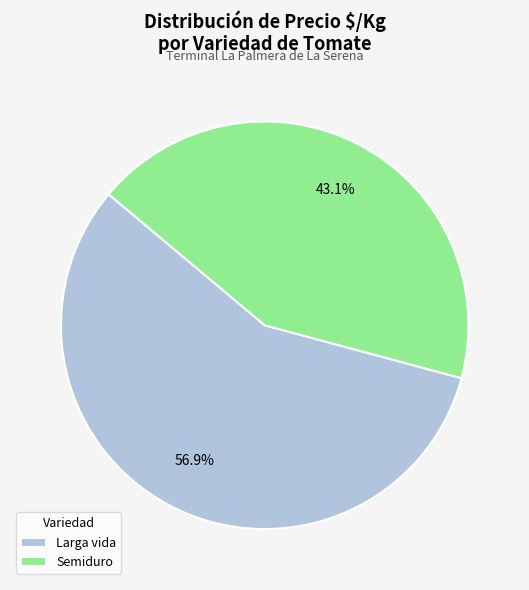

Which category has the biggest portion of the pie?

Larga vida